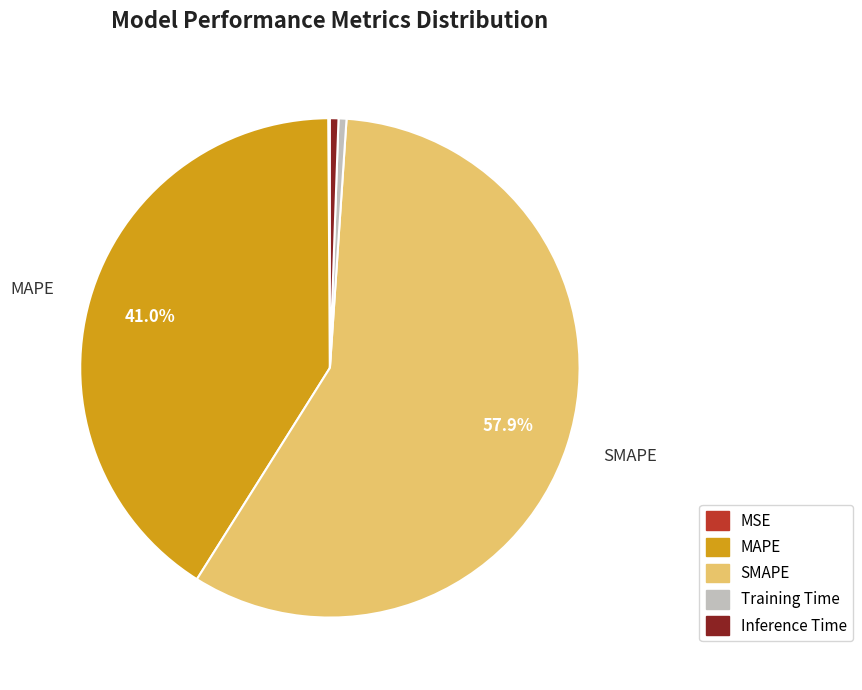

Which has a higher value, Inference Time or MAPE?

MAPE